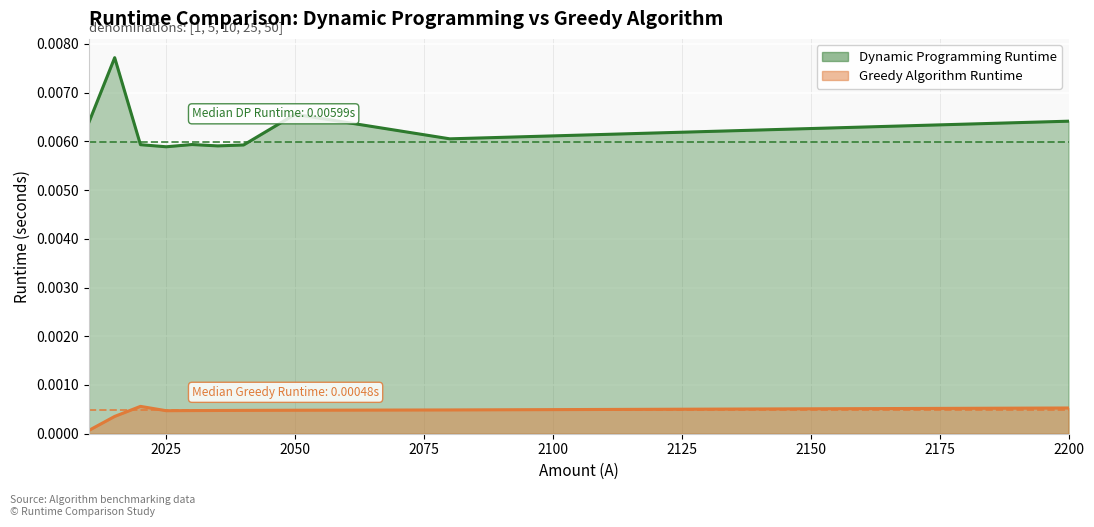

How many distinct data groups are displayed?

2